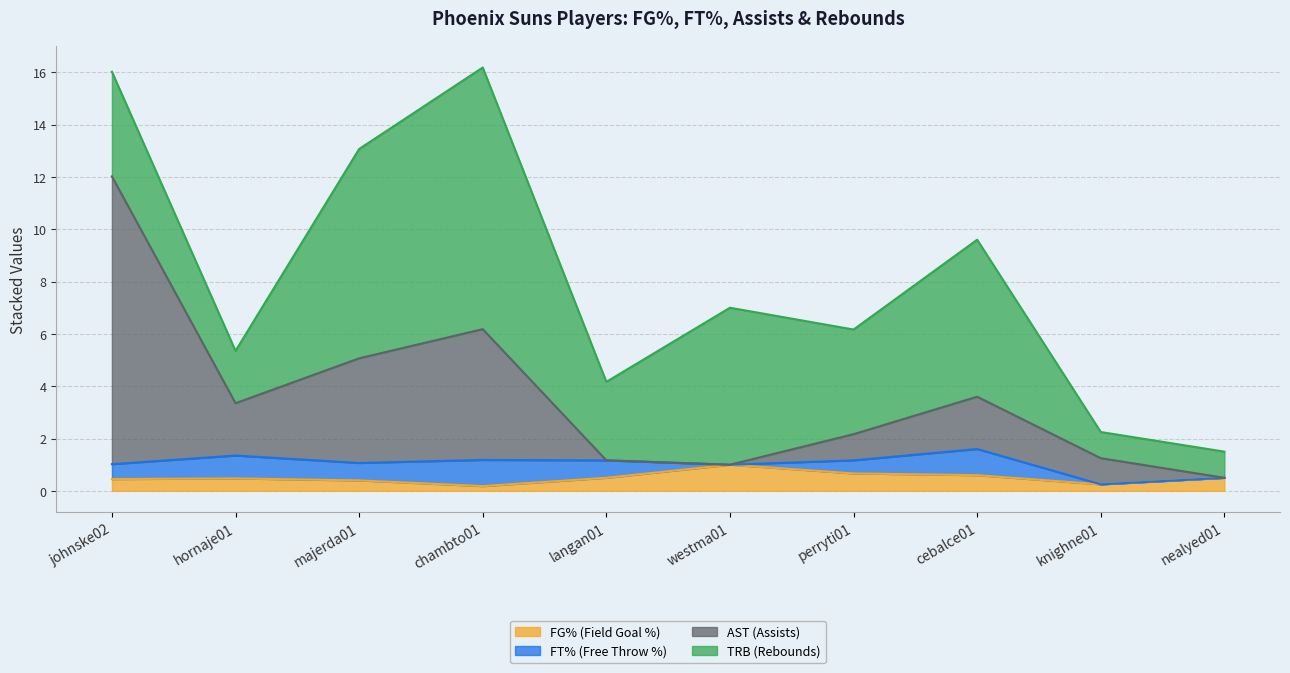

What is the label of the 6th point from the right?

langan01